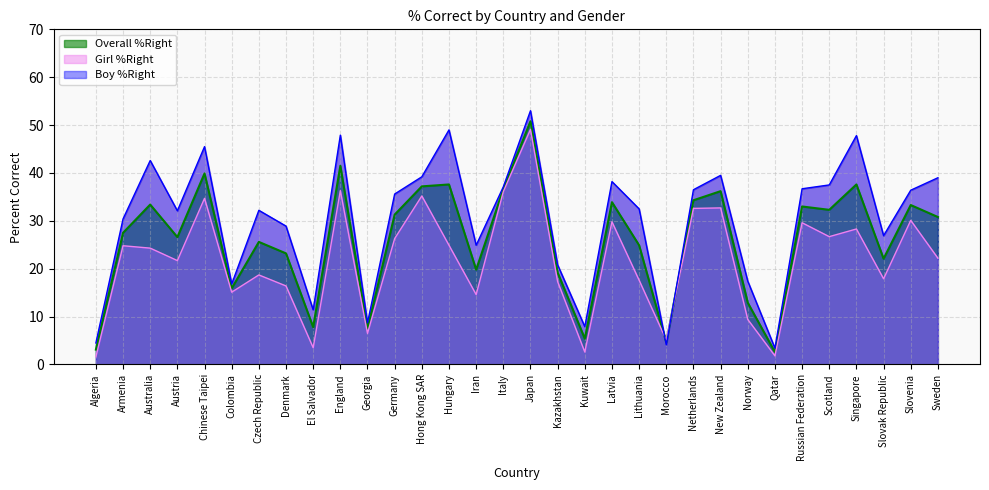

What is the value of the Girl %Right point at the 32nd from the left?

22.2